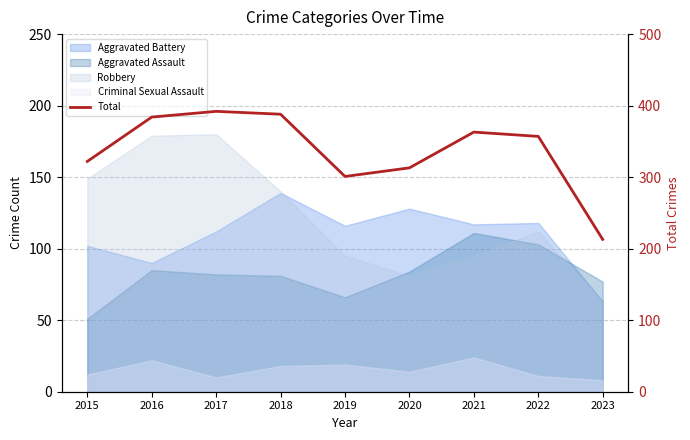

Reading left to right, list all the values displayed in this chart.

322	384	392	388	301	313	363	357	213